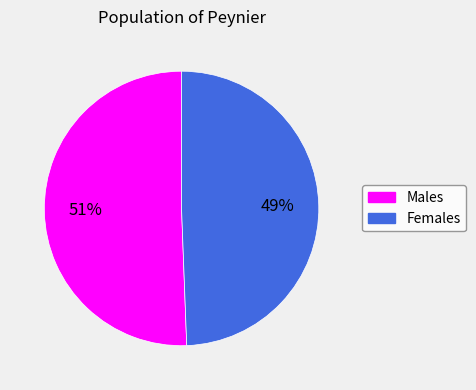

To the nearest percent, what is the average slice percentage?

50%